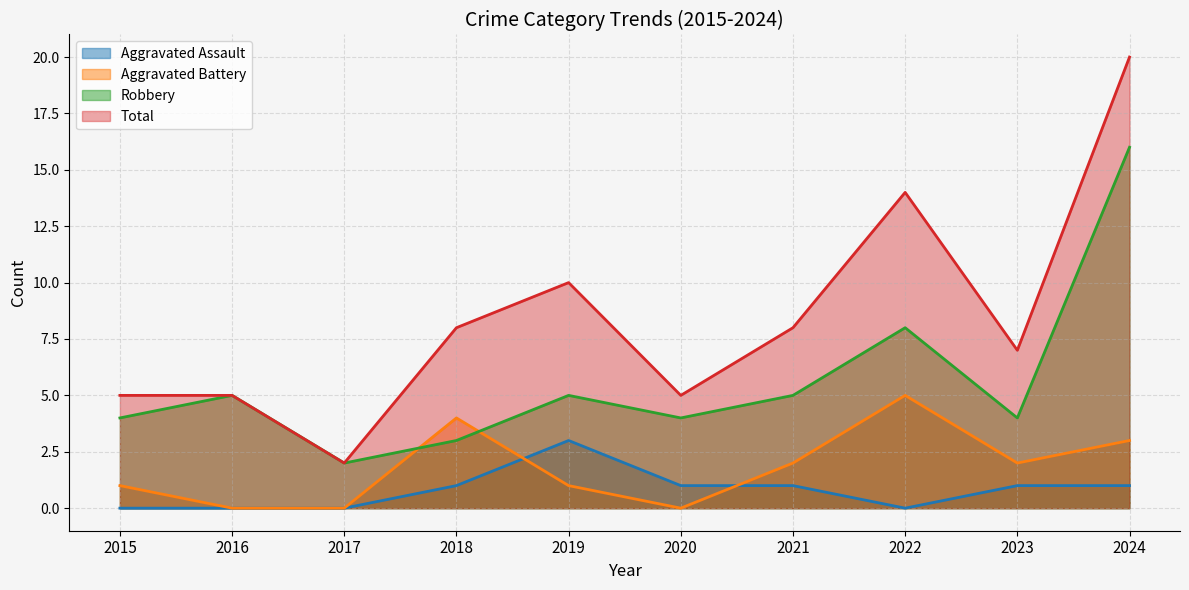

What are all the series names shown in the legend?

Aggravated Assault, Aggravated Battery, Robbery, Total